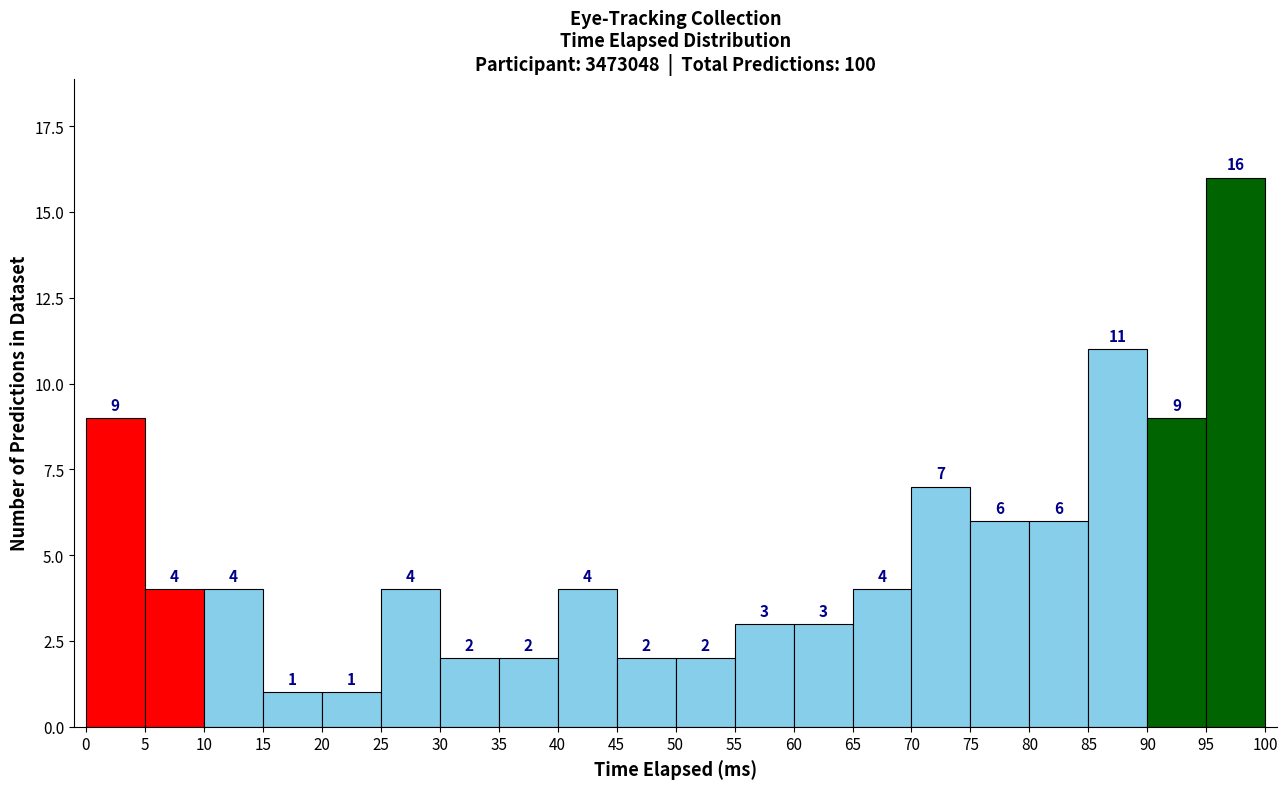

Reading left to right, transcribe this chart: for each bar, give the range it covers on the x-axis and its height.

0 to 5: 9
5 to 10: 4
10 to 15: 4
15 to 20: 1
20 to 25: 1
25 to 30: 4
30 to 35: 2
35 to 40: 2
40 to 45: 4
45 to 50: 2
50 to 55: 2
55 to 60: 3
60 to 65: 3
65 to 70: 4
70 to 75: 7
75 to 80: 6
80 to 85: 6
85 to 90: 11
90 to 95: 9
95 to 100: 16